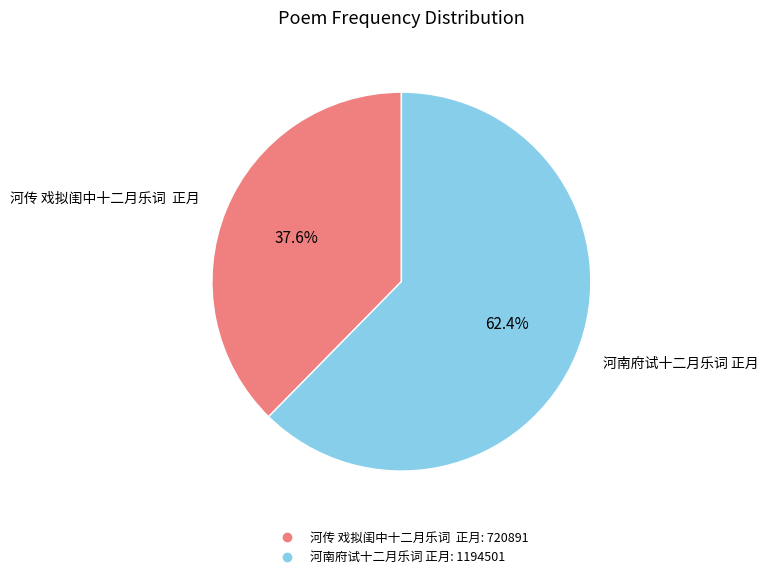

Do 河传 戏拟闺中十二月乐词 正月 and 河南府试十二月乐词 正月 together represent more than half of the pie?

Yes